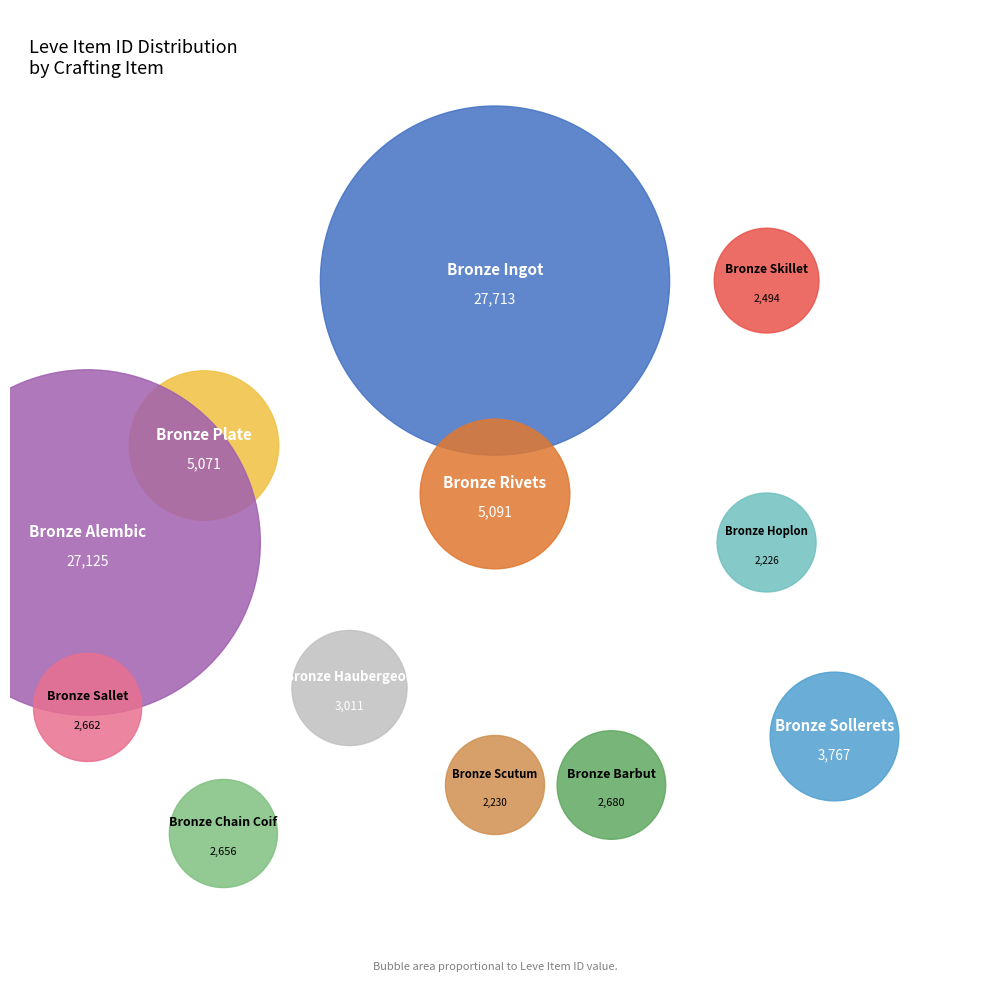

True or false: Bronze Hoplon accounts for 1% of the total.

False